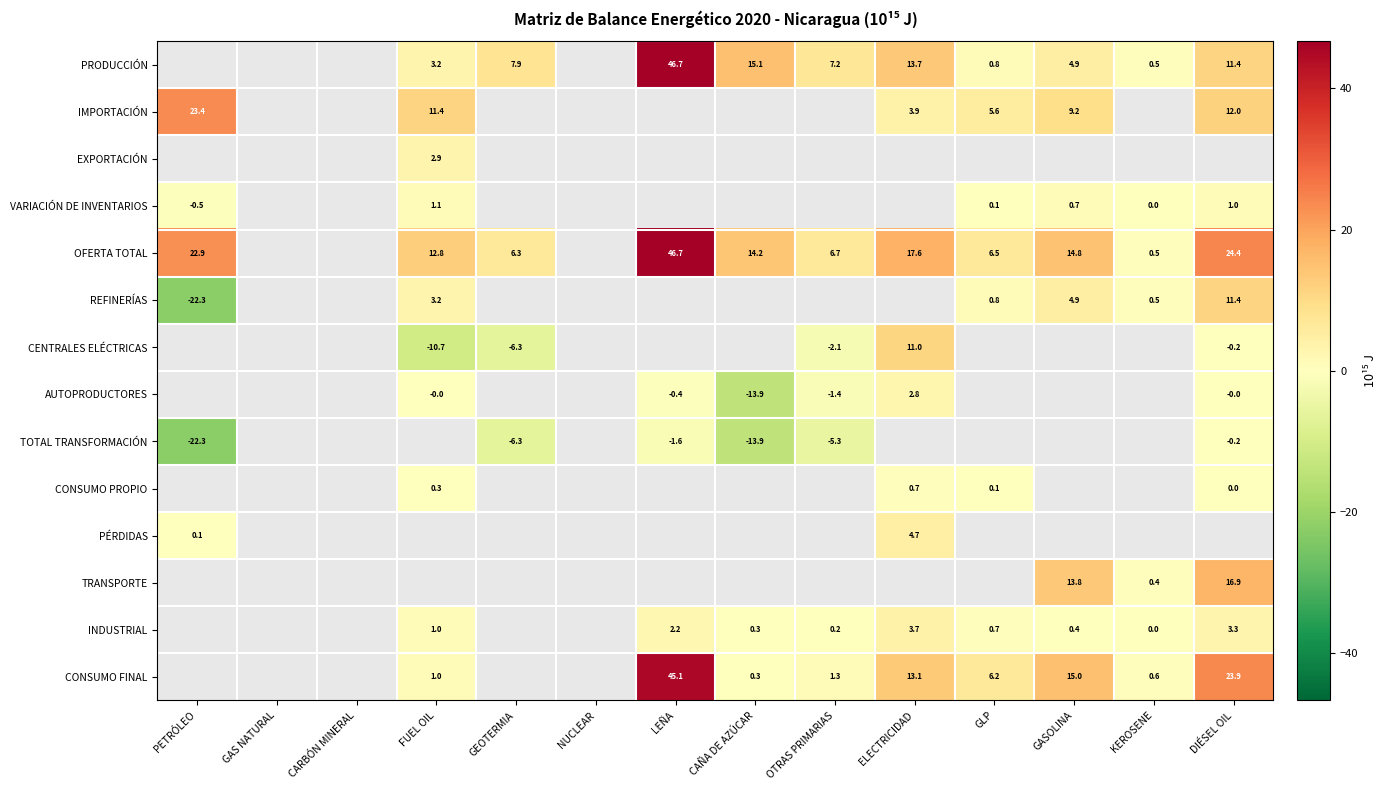

What is the minimum value shown in the chart?

-22.3